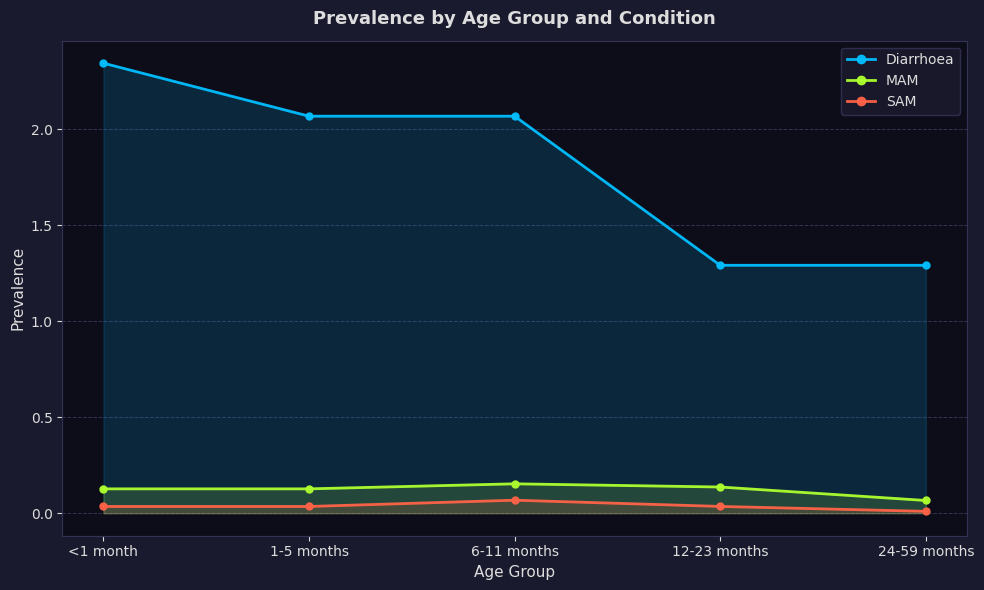

Rank the series at 6-11 months from highest to lowest value.

Diarrhoea, MAM, SAM